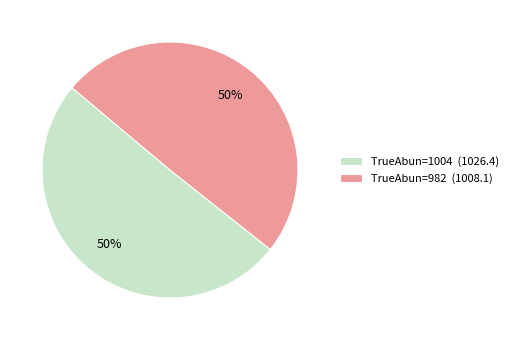

To the nearest percent, what percentage of the pie is TrueAbun=982?

50%